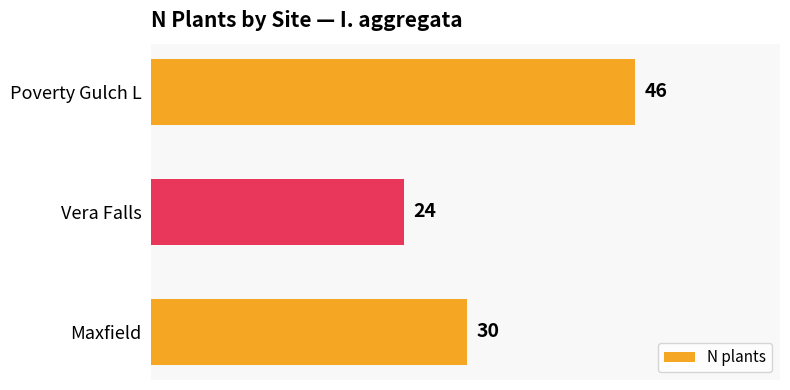

Which category has the lowest value across all series?

Vera Falls